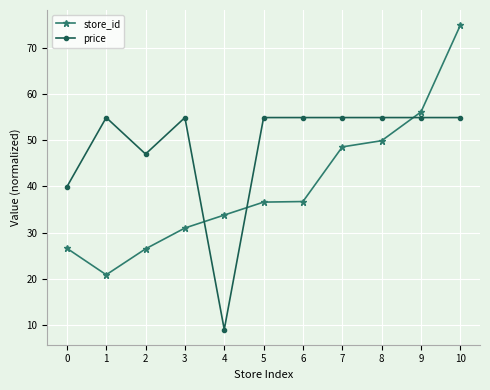

Which series has the widest spread of values?

store_id